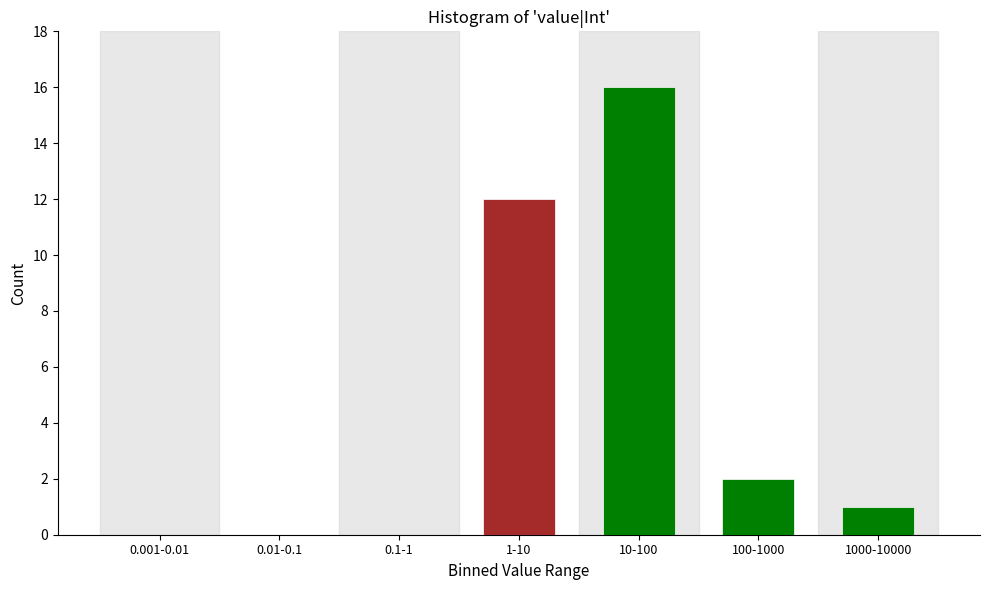

Reading left to right, what are all the values shown in this chart?

0.001-0.01=0	0.01-0.1=0	0.1-1=0	1-10=12	10-100=16	100-1000=2	1000-10000=1